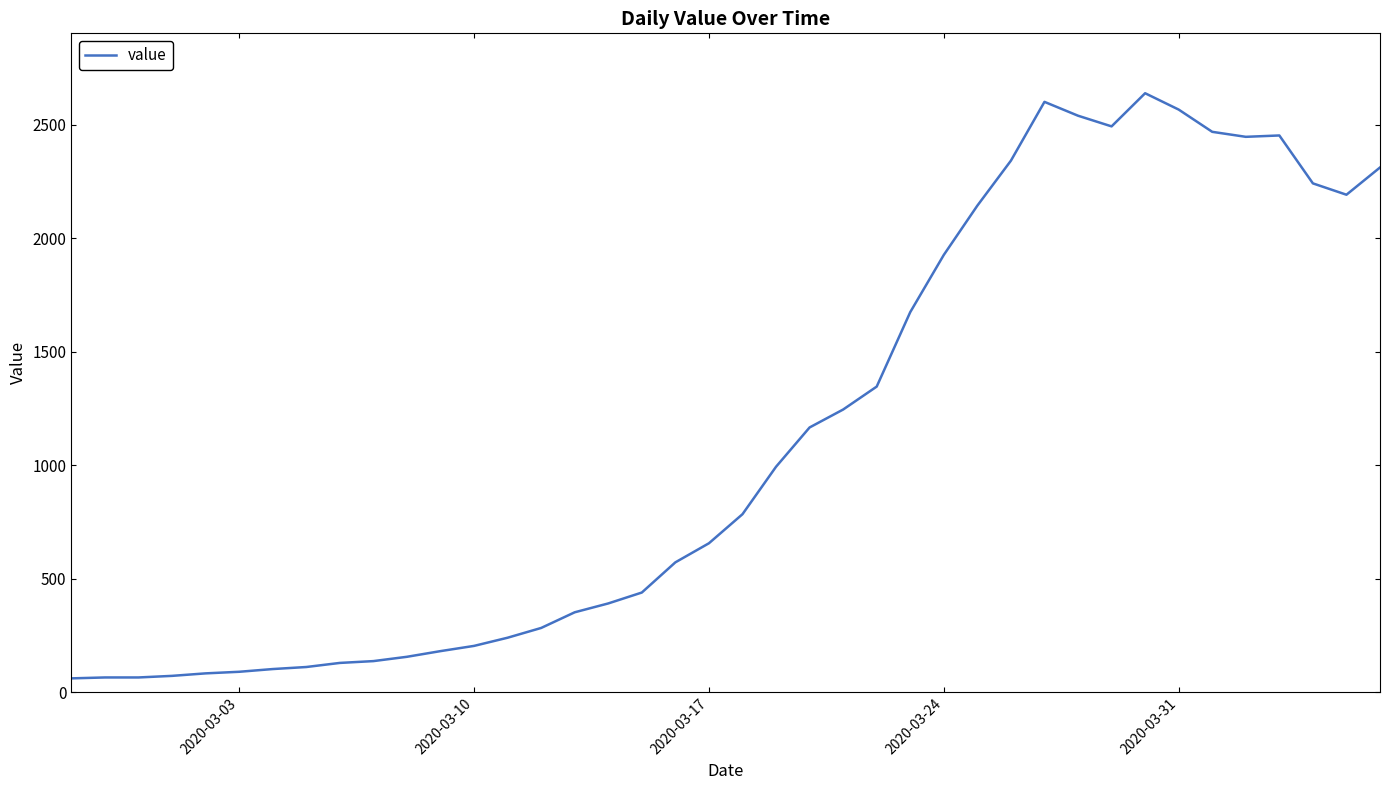

What is the difference between the maximum and minimum values?

2577